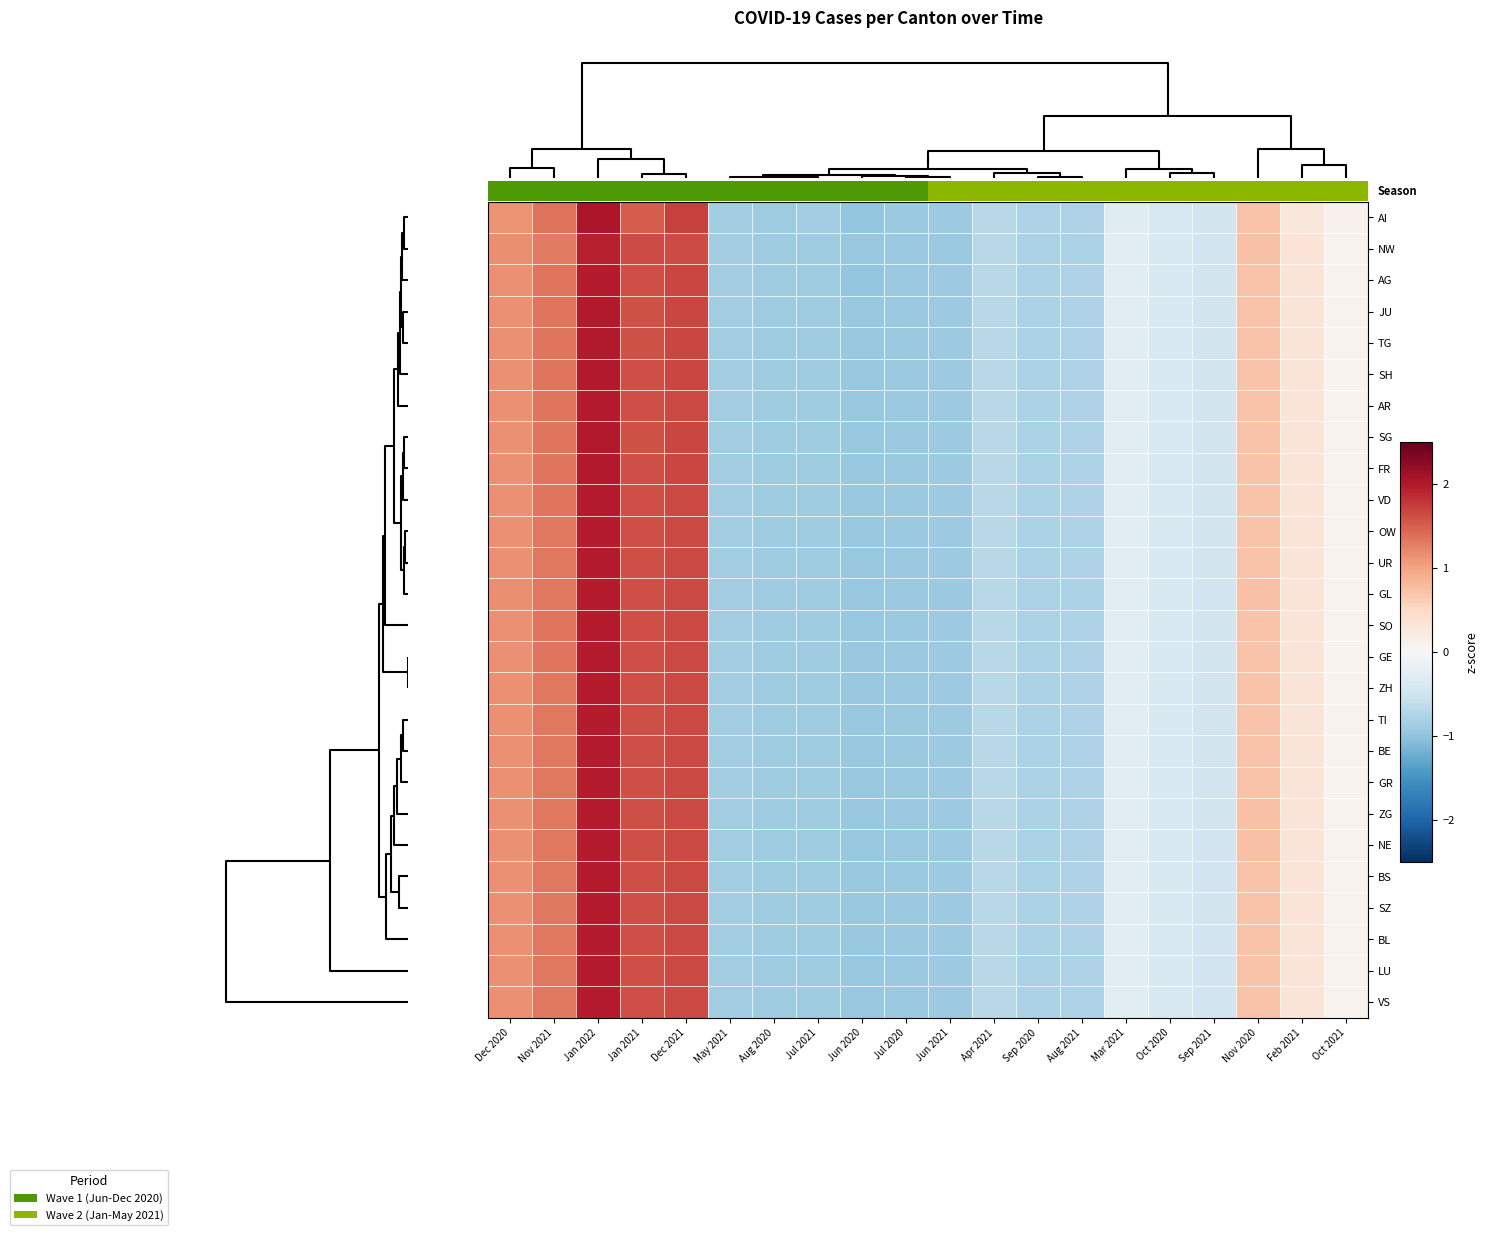

What is the total value across all series at Jan 2022?

51.2